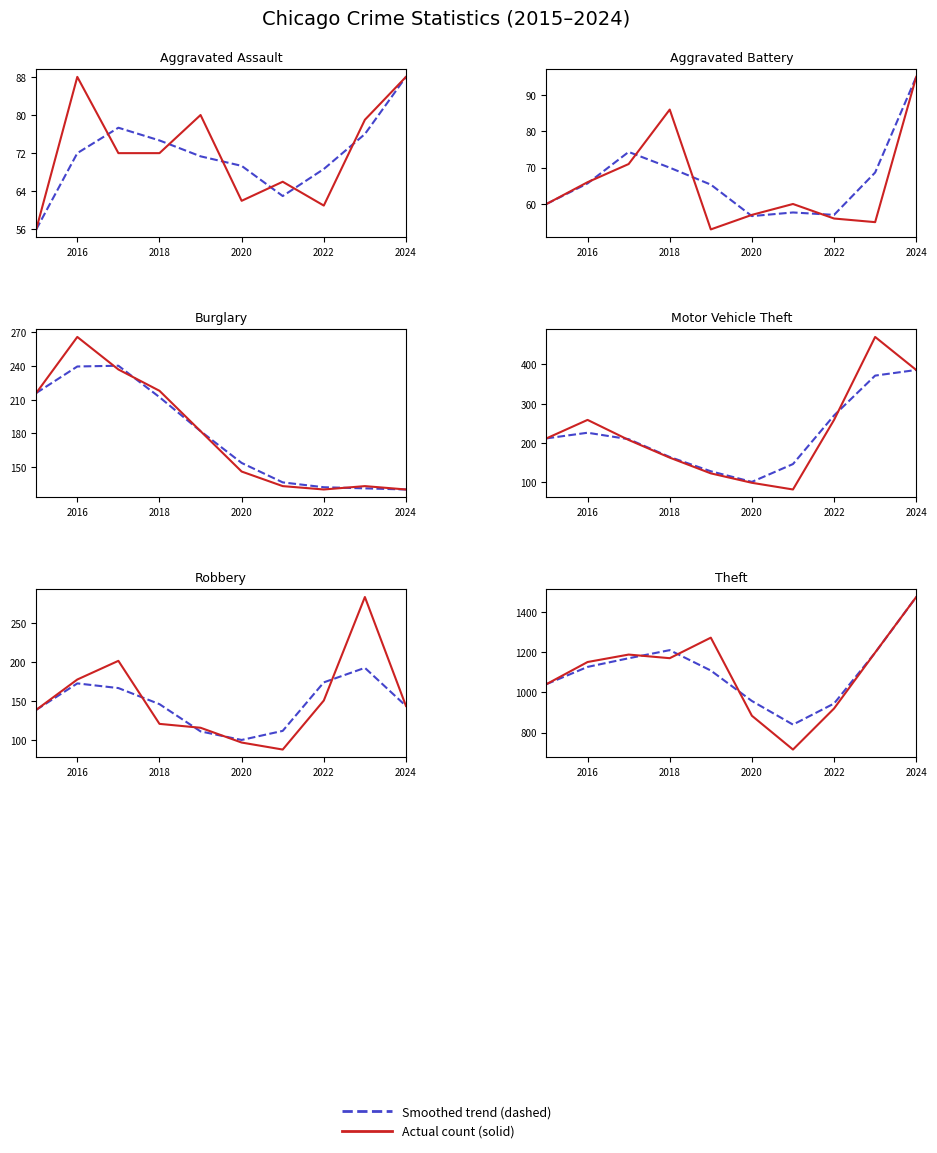

What is the difference between the Robbery values at 2020 and 2019?

19